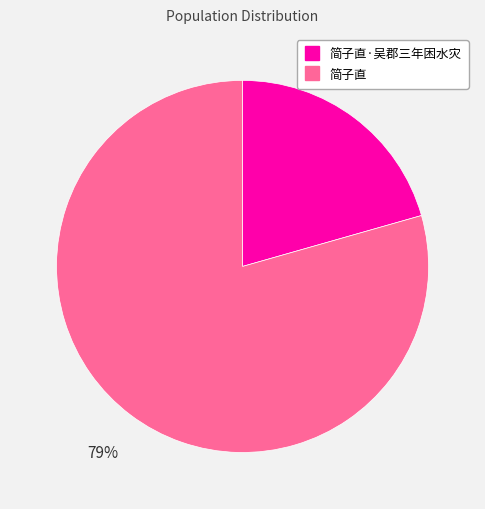

Does any single category account for the majority?

Yes